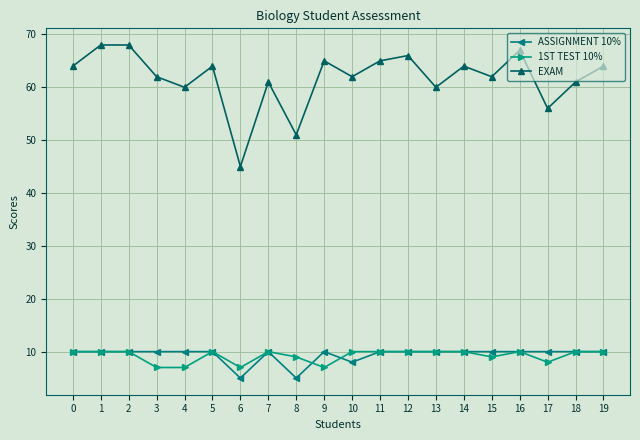

At how many categories does at least one series exceed 53?

18